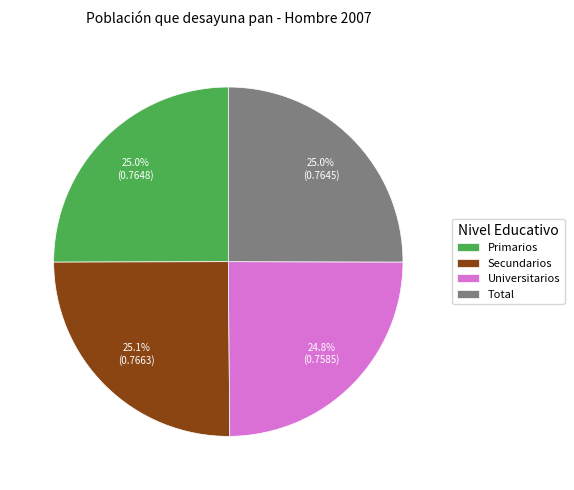

How many segments does this pie chart have?

4